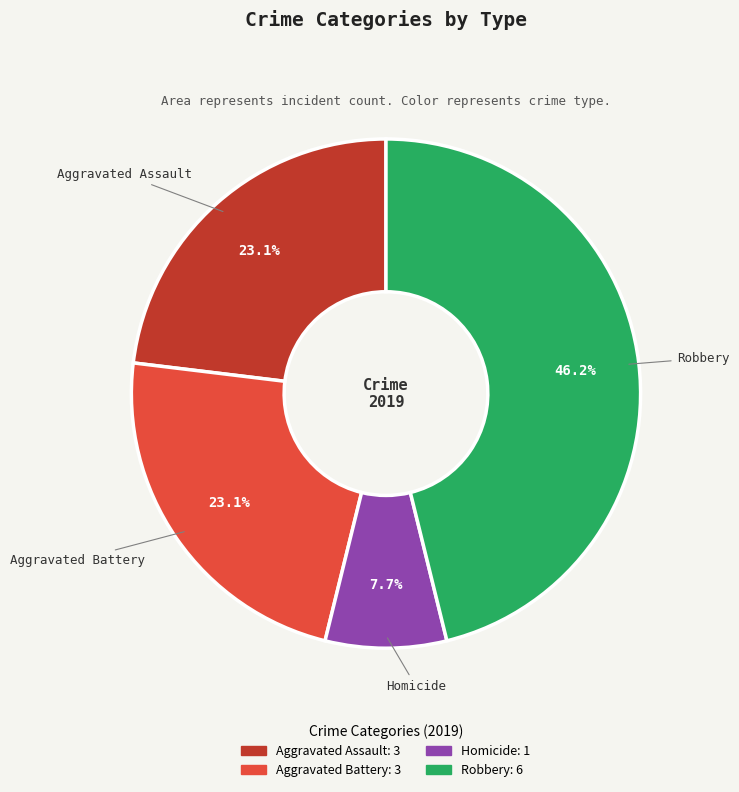

Is there any slice that represents more than half of the pie?

No